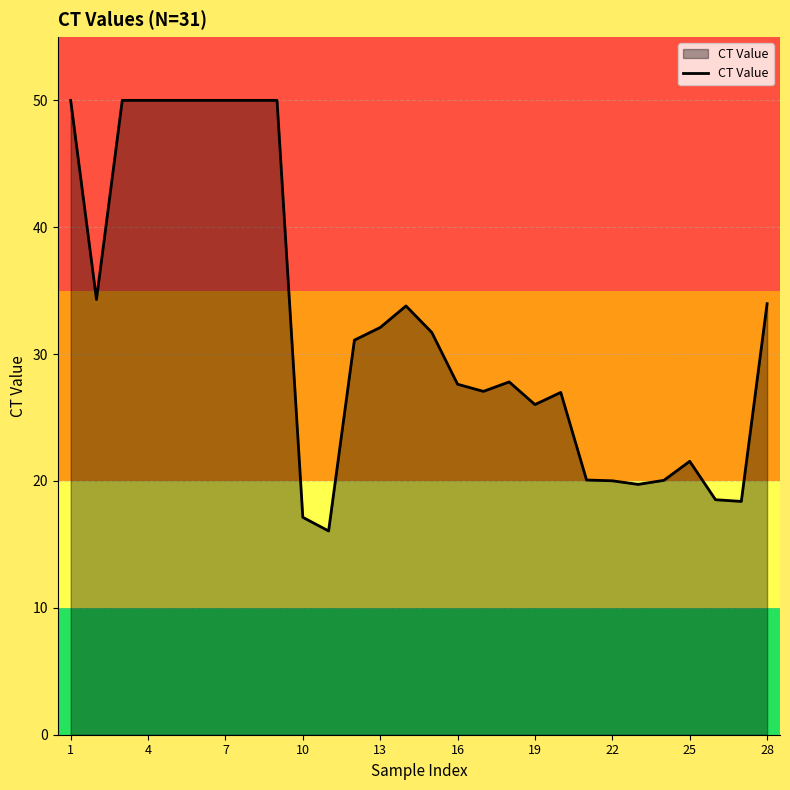

What is the smallest value displayed?

16.1